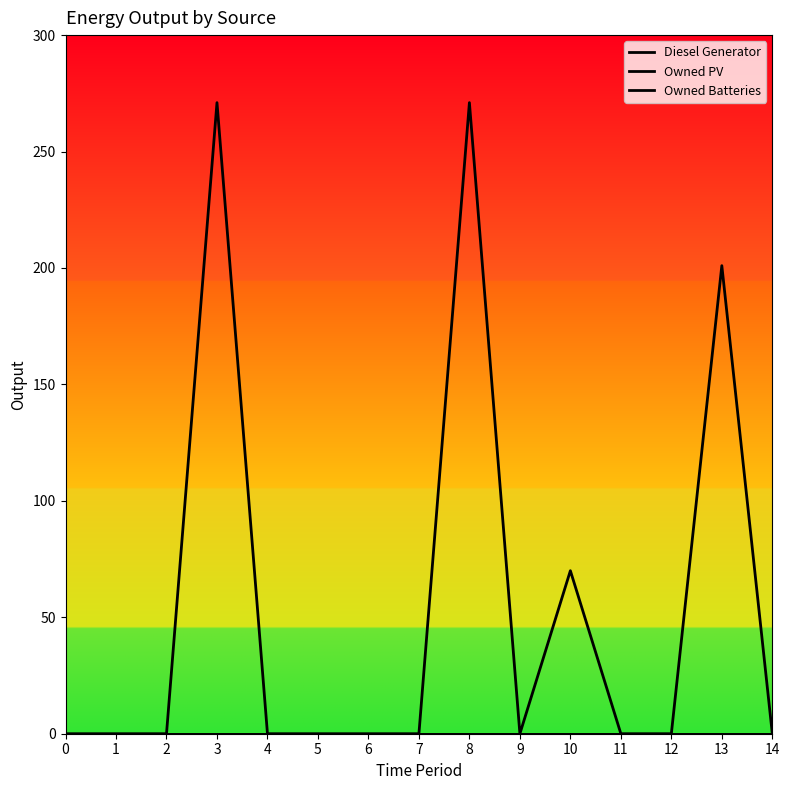

True or false: Owned PV has more than 2 points higher than both neighbors.

False